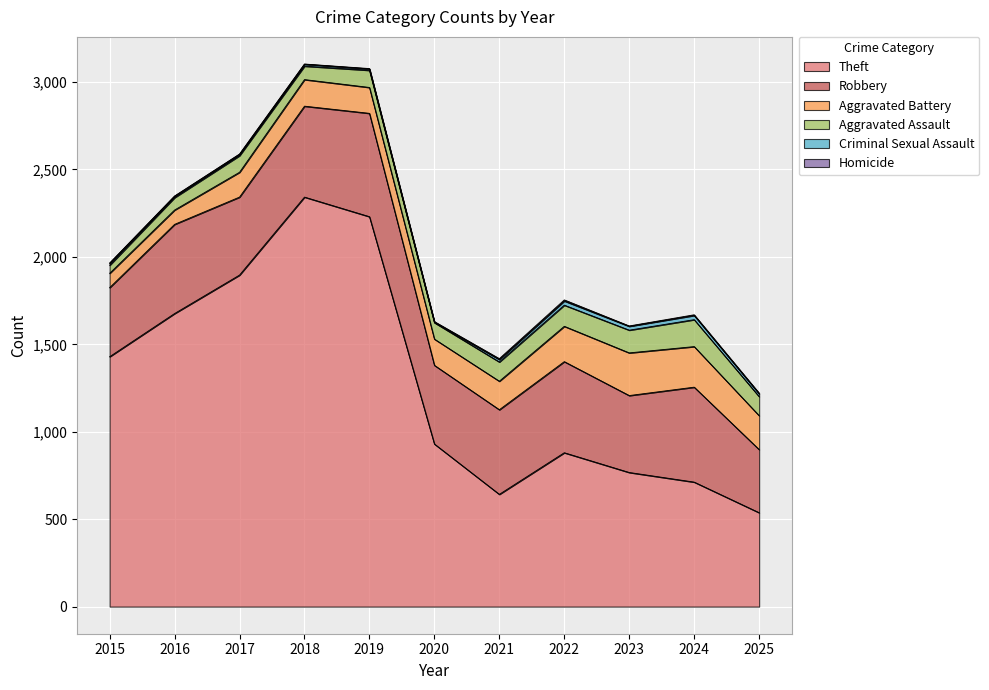

Reading left to right, transcribe all the data shown in this chart.

Theft: 2015=1429	2016=1676	2017=1896	2018=2342	2019=2230	2020=930	2021=642	2022=880	2023=767	2024=712	2025=537
Robbery: 2015=395	2016=510	2017=446	2018=520	2019=591	2020=450	2021=484	2022=521	2023=440	2024=543	2025=361
Aggravated Battery: 2015=82	2016=82	2017=142	2018=152	2019=148	2020=150	2021=163	2022=202	2023=244	2024=232	2025=194
Aggravated Assault: 2015=46	2016=71	2017=95	2018=77	2019=98	2020=94	2021=110	2022=121	2023=130	2024=154	2025=109
Criminal Sexual Assault: 2015=12	2016=8	2017=8	2018=11	2019=8	2020=3	2021=14	2022=24	2023=22	2024=24	2025=16
Homicide: 2015=0	2016=1	2017=1	2018=1	2019=2	2020=3	2021=5	2022=6	2023=2	2024=4	2025=4